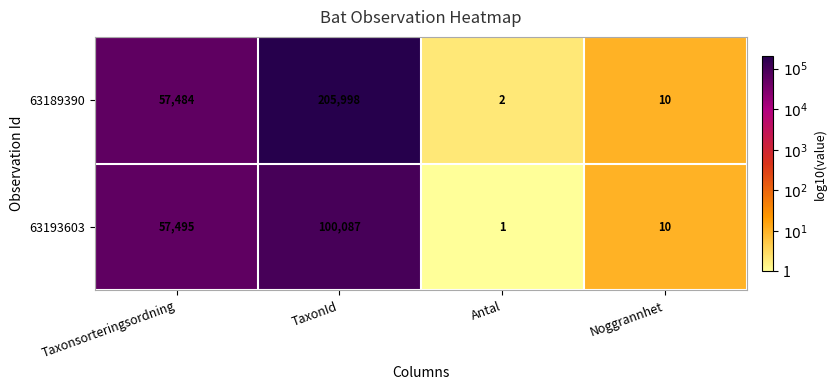

At which label does 63193603 reach its minimum?

Antal